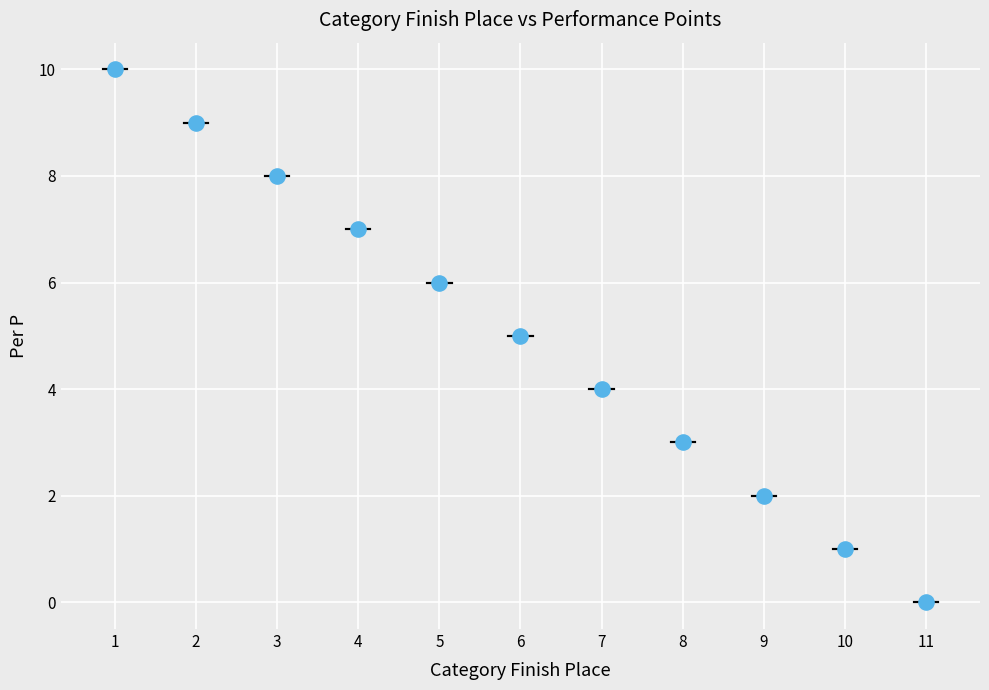

What is the range of Y values (max minus min)?

10